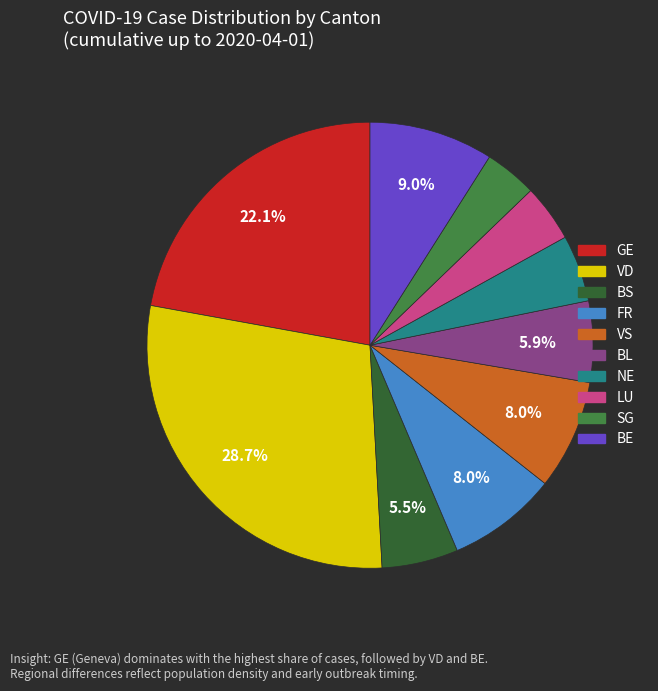

Is there a majority slice in this chart?

No